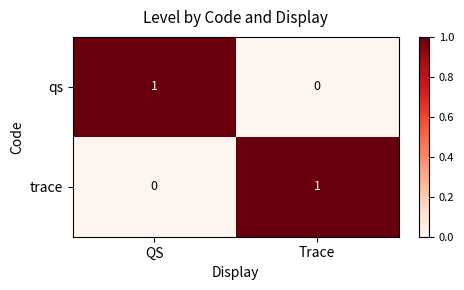

At which label does qs reach its minimum?

Trace